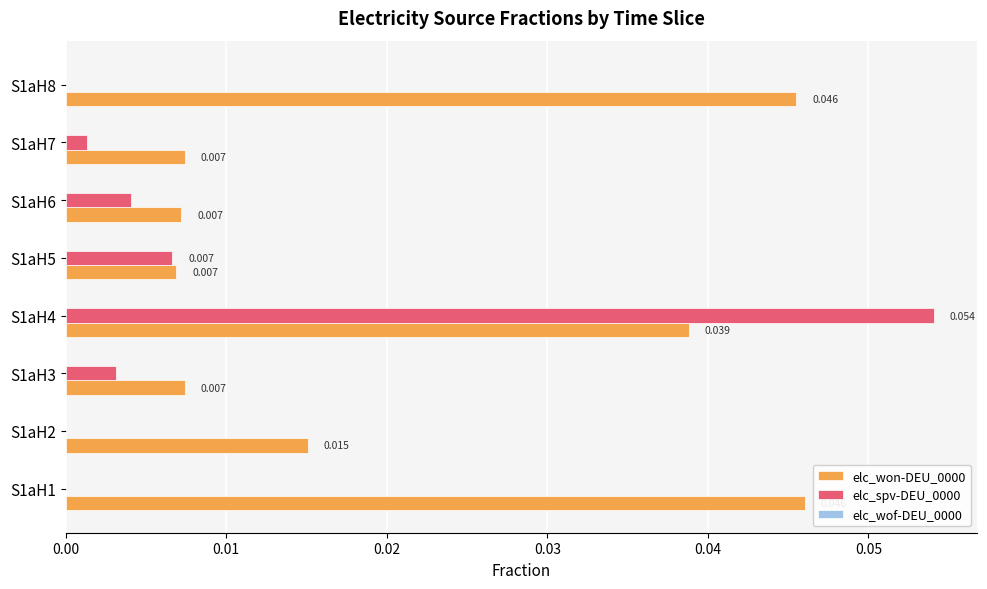

How many distinct data groups are displayed?

2